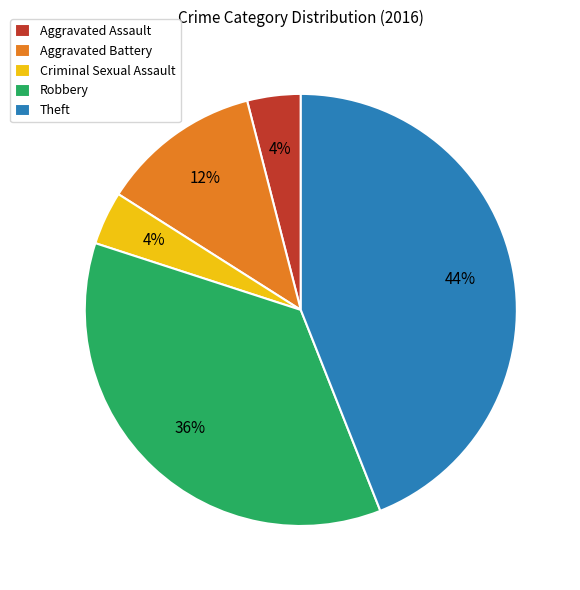

Does Criminal Sexual Assault represent more than half of the total?

No